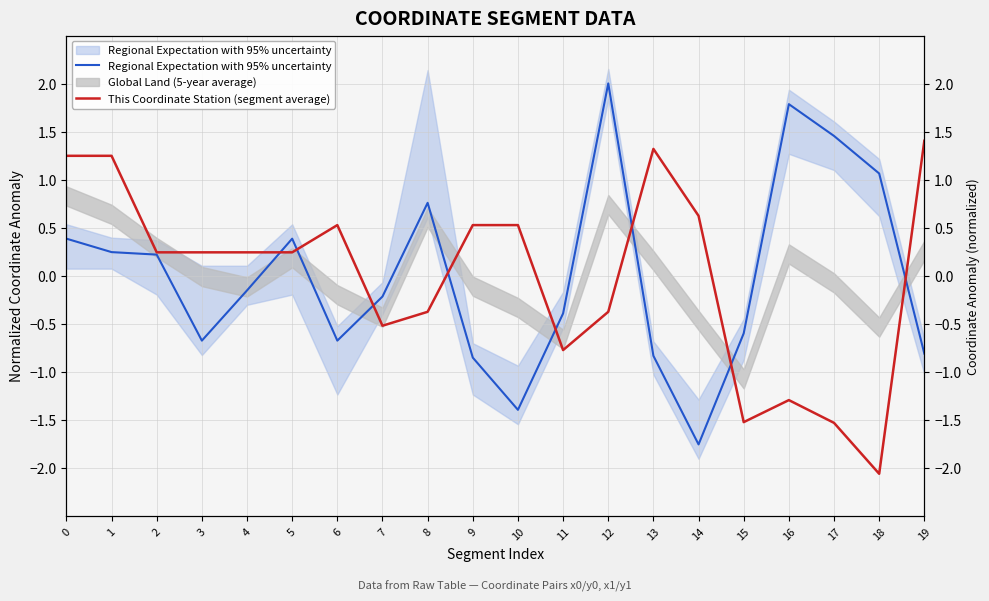

What is the difference between the highest and lowest values at 18?

3.1